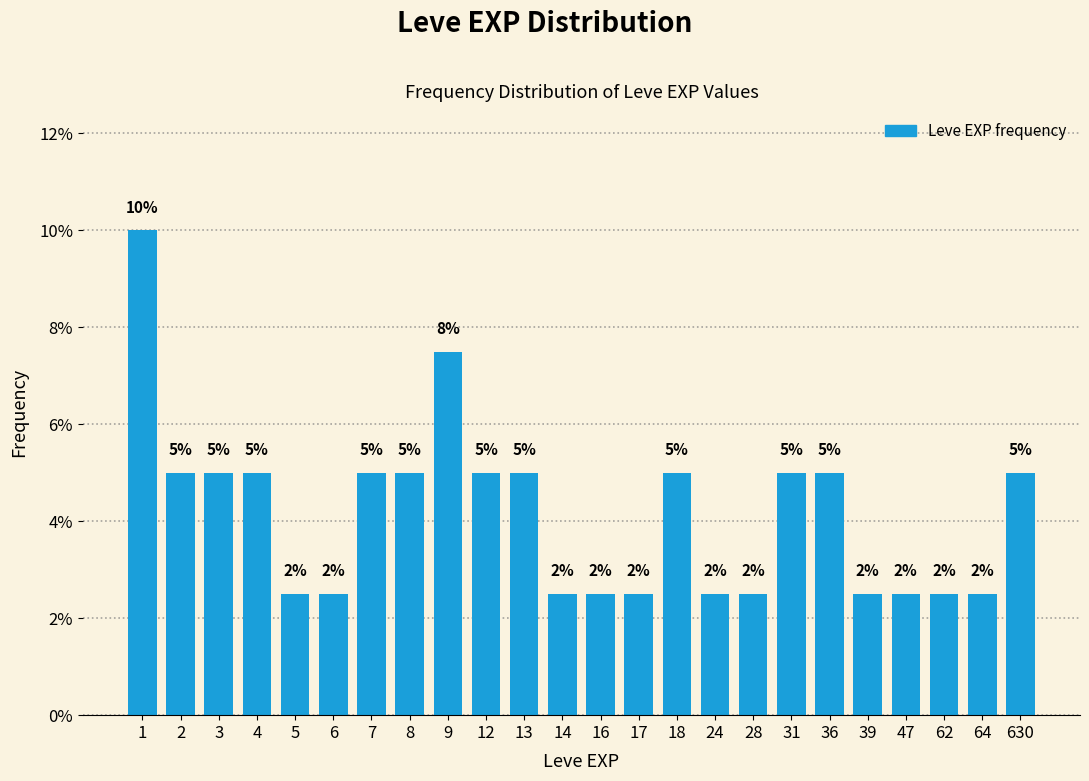

Which has a higher value, 5 or 18?

18